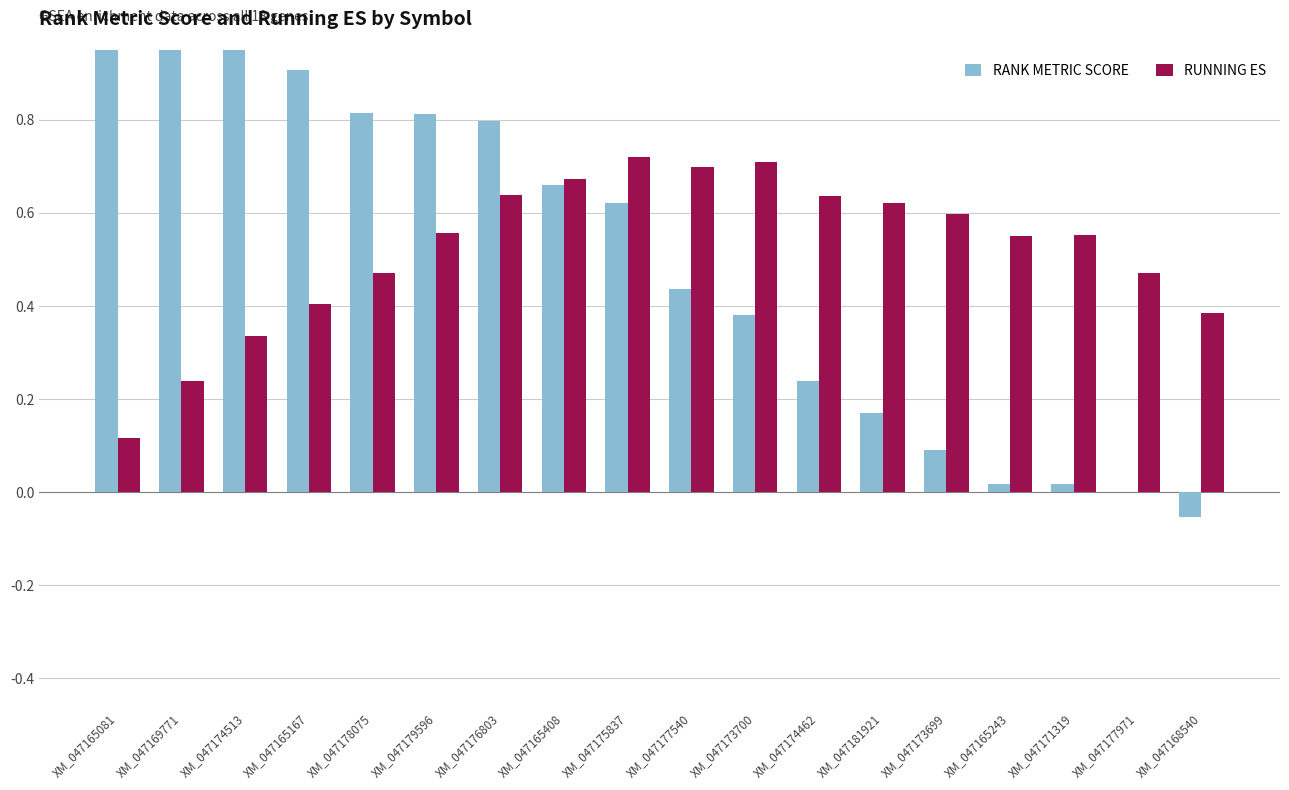

How many bars are there in total?

36